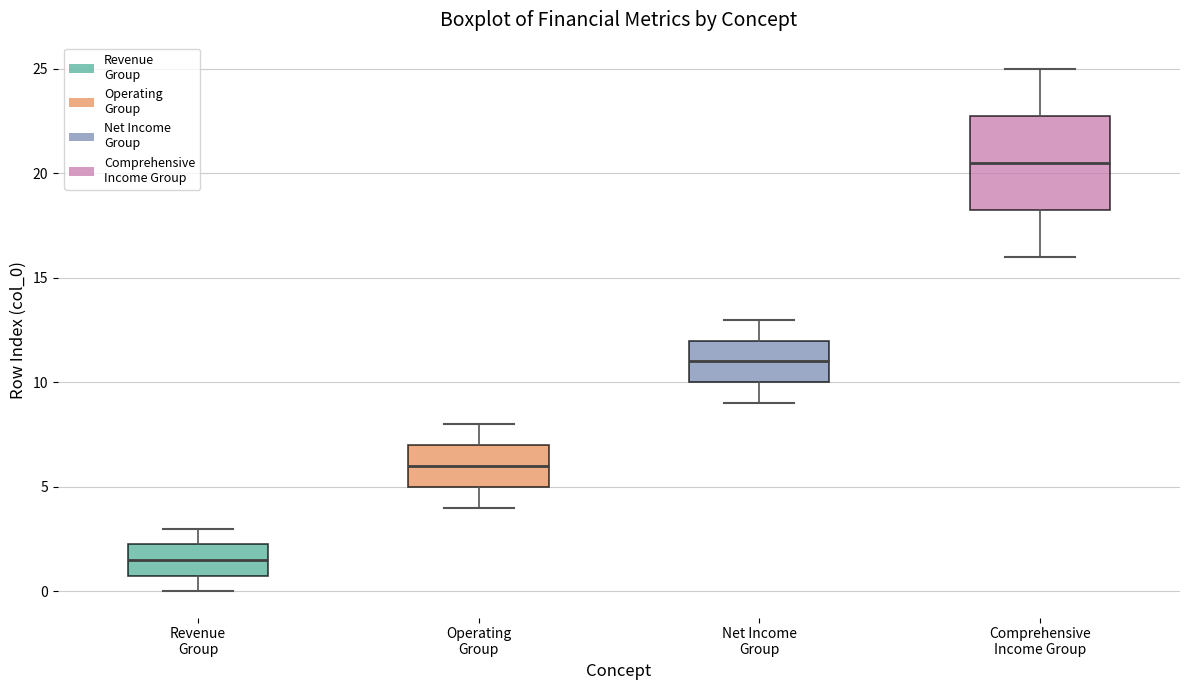

Which box's median line is the highest?

Comprehensive Income Group